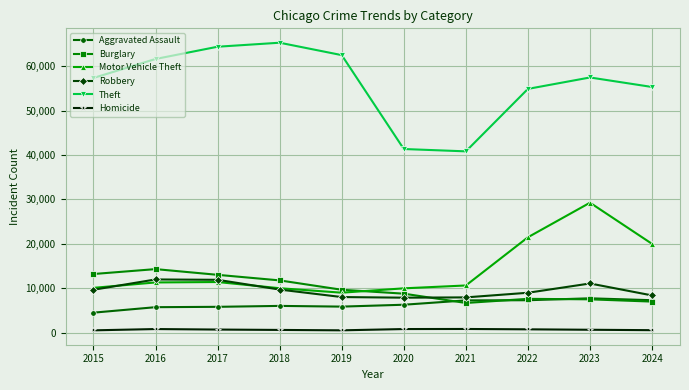

True or false: Theft has more than 2 interior local peaks.

False